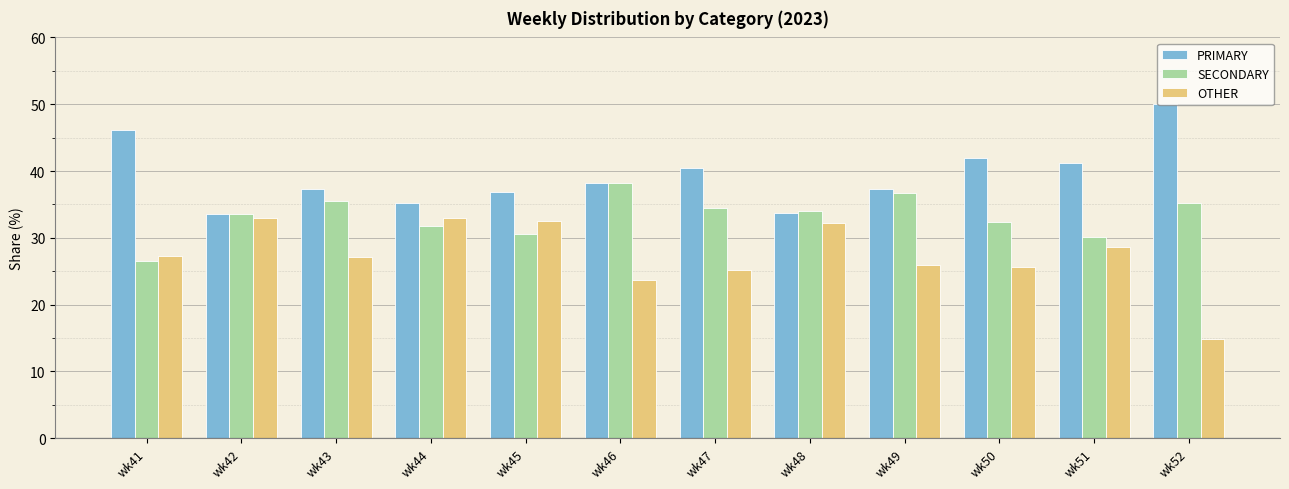

How many bars are there in total?

36